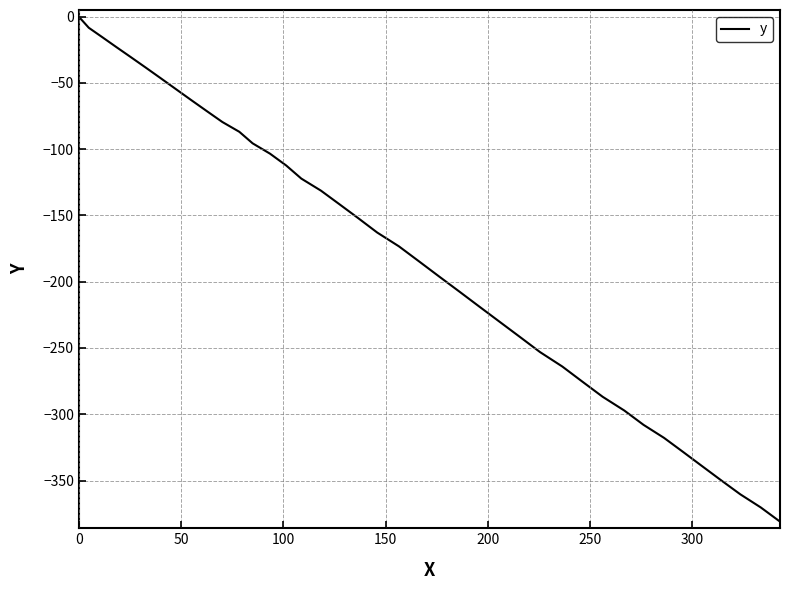

What is the minimum value shown in the chart?

-381.0